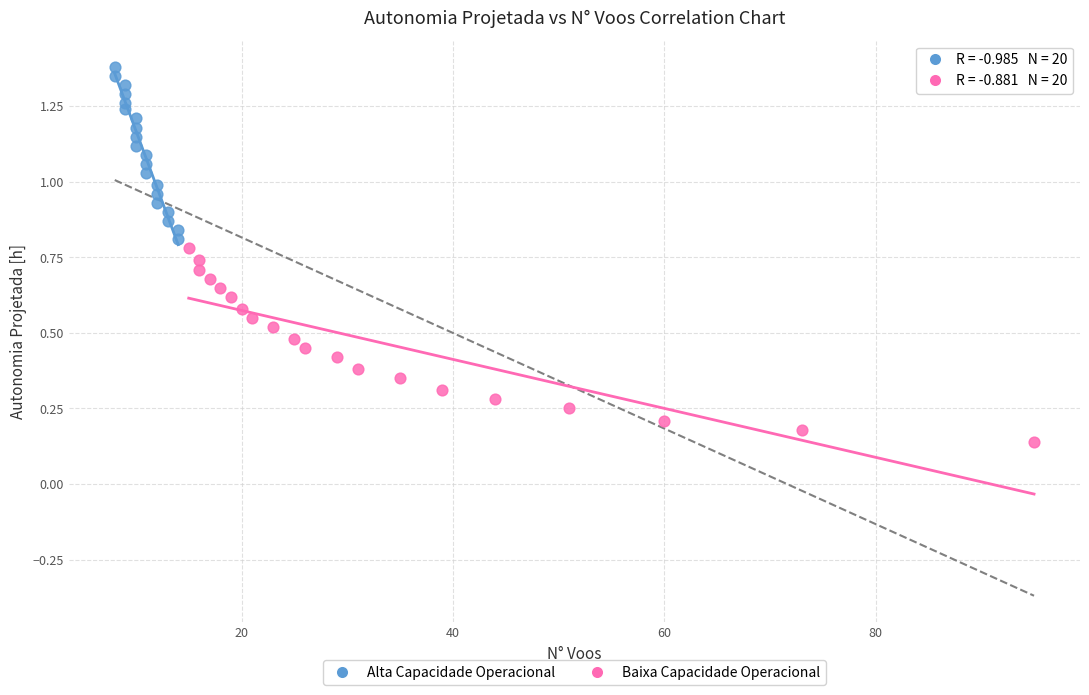

What are all the series names shown in the legend?

Alta Capacidade Operacional, Baixa Capacidade Operacional